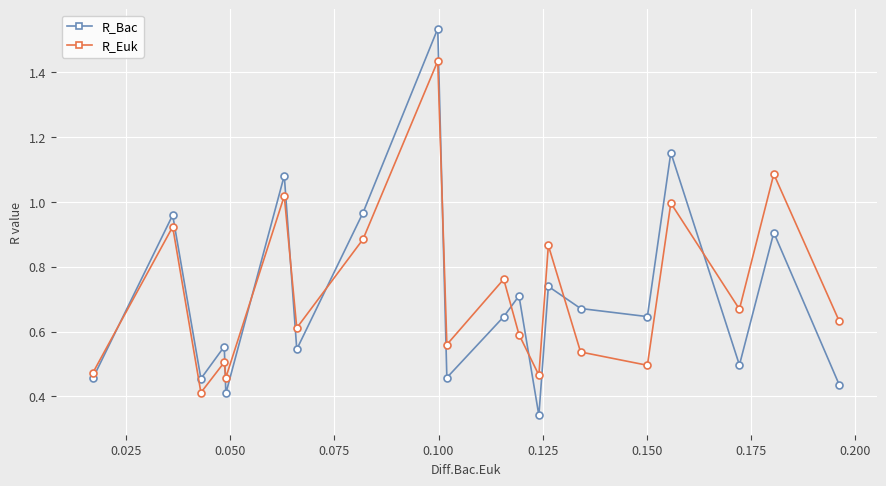

How many lines are shown in the chart?

2